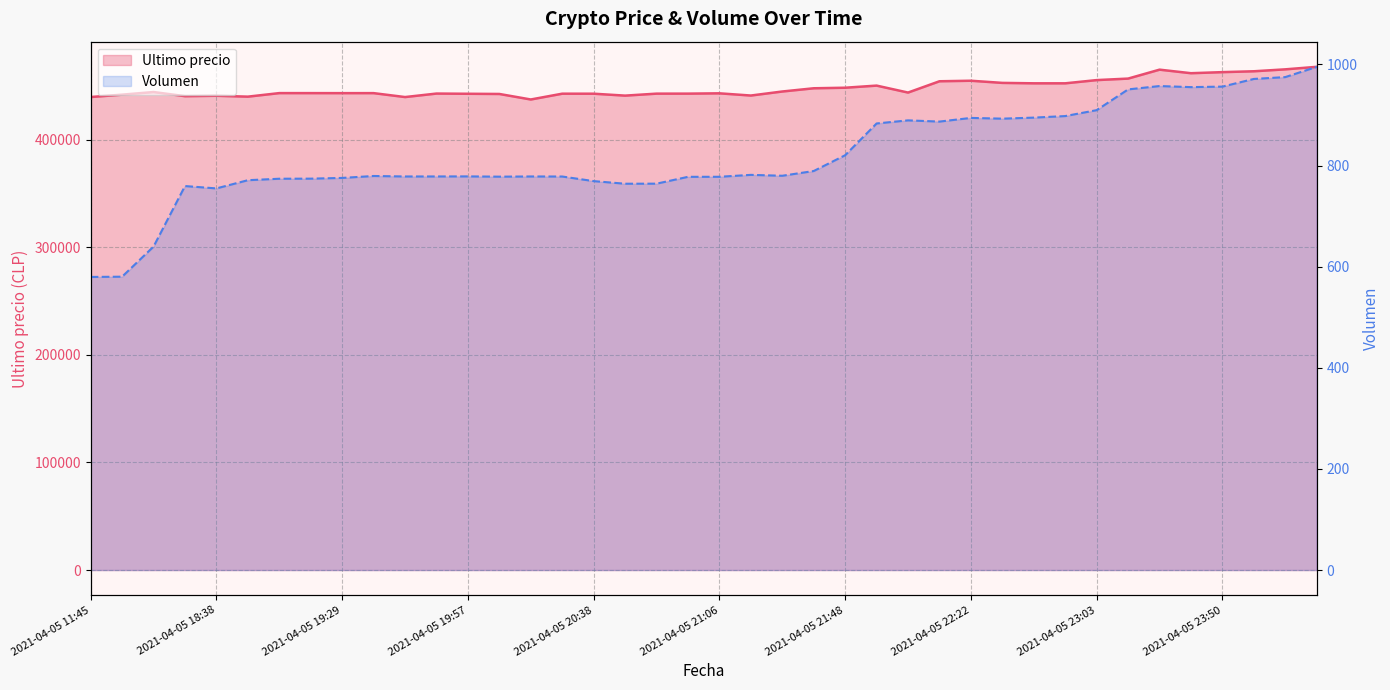

Reading left to right, list all the values displayed in this chart.

Volumen: 2021-04-05 11:45=579.7	2021-04-05 16:00=580.2	2021-04-05 16:21=639.7	2021-04-05 18:21=759.4	2021-04-05 18:38=754.8	2021-04-05 18:53=771.0	2021-04-05 19:06=773.9	2021-04-05 19:17=774.1	2021-04-05 19:29=775.5	2021-04-05 19:38=779.3	2021-04-05 19:46=778.4	2021-04-05 19:51=778.4	2021-04-05 19:57=778.5	2021-04-05 20:05=778.0	2021-04-05 20:15=778.4	2021-04-05 20:28=778.3	2021-04-05 20:38=769.2	2021-04-05 20:46=764.0	2021-04-05 20:52=764.2	2021-04-05 20:58=777.7	2021-04-05 21:06=777.8	2021-04-05 21:16=781.5	2021-04-05 21:27=779.8	2021-04-05 21:38=789.2	2021-04-05 21:48=820.4	2021-04-05 21:55=883.2	2021-04-05 22:01=889.4	2021-04-05 22:10=886.9	2021-04-05 22:22=894.2	2021-04-05 22:34=892.7	2021-04-05 22:45=894.8	2021-04-05 22:55=897.8	2021-04-05 23:03=909.5	2021-04-05 23:13=950.6	2021-04-05 23:26=957.2	2021-04-05 23:39=955.1	2021-04-05 23:50=956.1	2021-04-05 23:59=971.3	2021-04-06 00:23=974.9	2021-04-06 00:42=995.2
Ultimo precio: 2021-04-05 11:45=439856.0	2021-04-05 16:00=442042.0	2021-04-05 16:21=444489.0	2021-04-05 18:21=440637.0	2021-04-05 18:38=441009.0	2021-04-05 18:53=440200.0	2021-04-05 19:06=443496.0	2021-04-05 19:17=443485.0	2021-04-05 19:29=443462.0	2021-04-05 19:38=443472.0	2021-04-05 19:46=439823.0	2021-04-05 19:51=443069.0	2021-04-05 19:57=442876.0	2021-04-05 20:05=442693.0	2021-04-05 20:15=437562.0	2021-04-05 20:28=442954.0	2021-04-05 20:38=442943.0	2021-04-05 20:46=441154.0	2021-04-05 20:52=442996.0	2021-04-05 20:58=443007.0	2021-04-05 21:06=443293.0	2021-04-05 21:16=441238.0	2021-04-05 21:27=444989.0	2021-04-05 21:38=447988.0	2021-04-05 21:48=448500.0	2021-04-05 21:55=450472.0	2021-04-05 22:01=444005.0	2021-04-05 22:10=454509.0	2021-04-05 22:22=454999.0	2021-04-05 22:34=452998.0	2021-04-05 22:45=452600.0	2021-04-05 22:55=452599.0	2021-04-05 23:03=455589.0	2021-04-05 23:13=457000.0	2021-04-05 23:26=465301.0	2021-04-05 23:39=462000.0	2021-04-05 23:50=462999.0	2021-04-05 23:59=463801.0	2021-04-06 00:23=465595.0	2021-04-06 00:42=467932.0